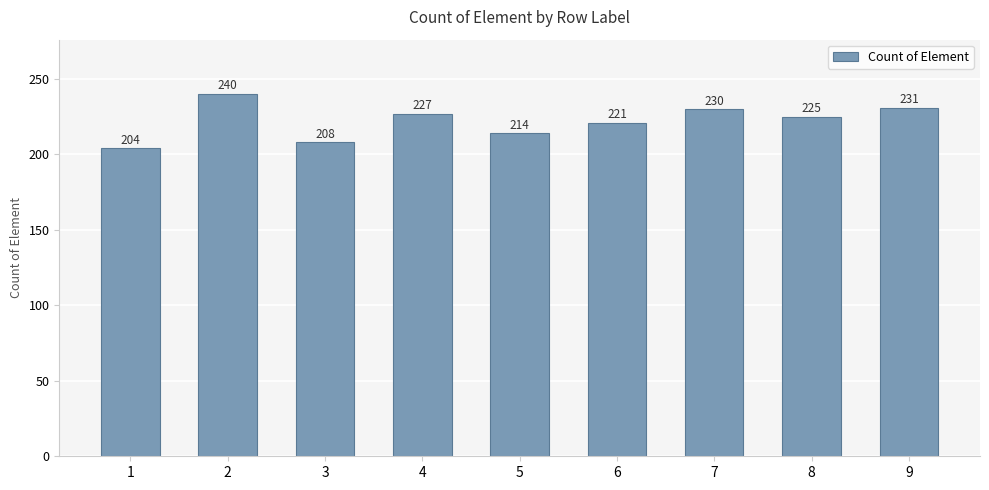

Reading left to right, transcribe all the data shown in this chart.

1=204	2=240	3=208	4=227	5=214	6=221	7=230	8=225	9=231